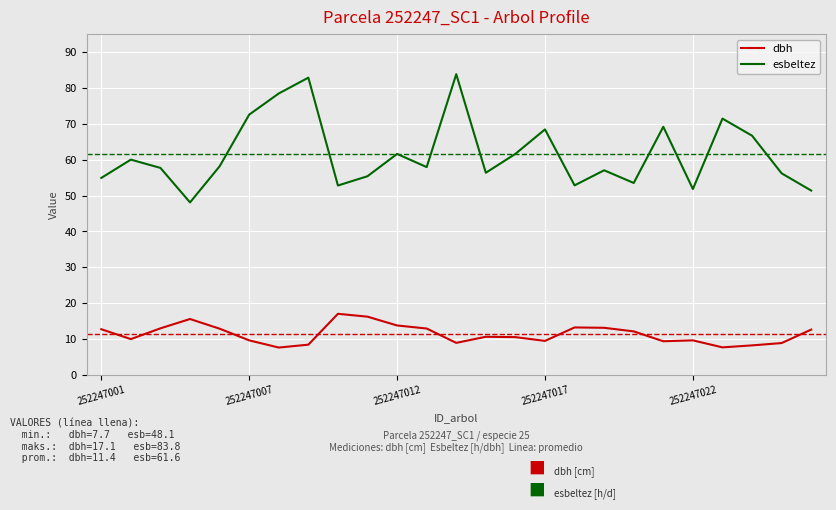

What is the maximum value for dbh?

17.1